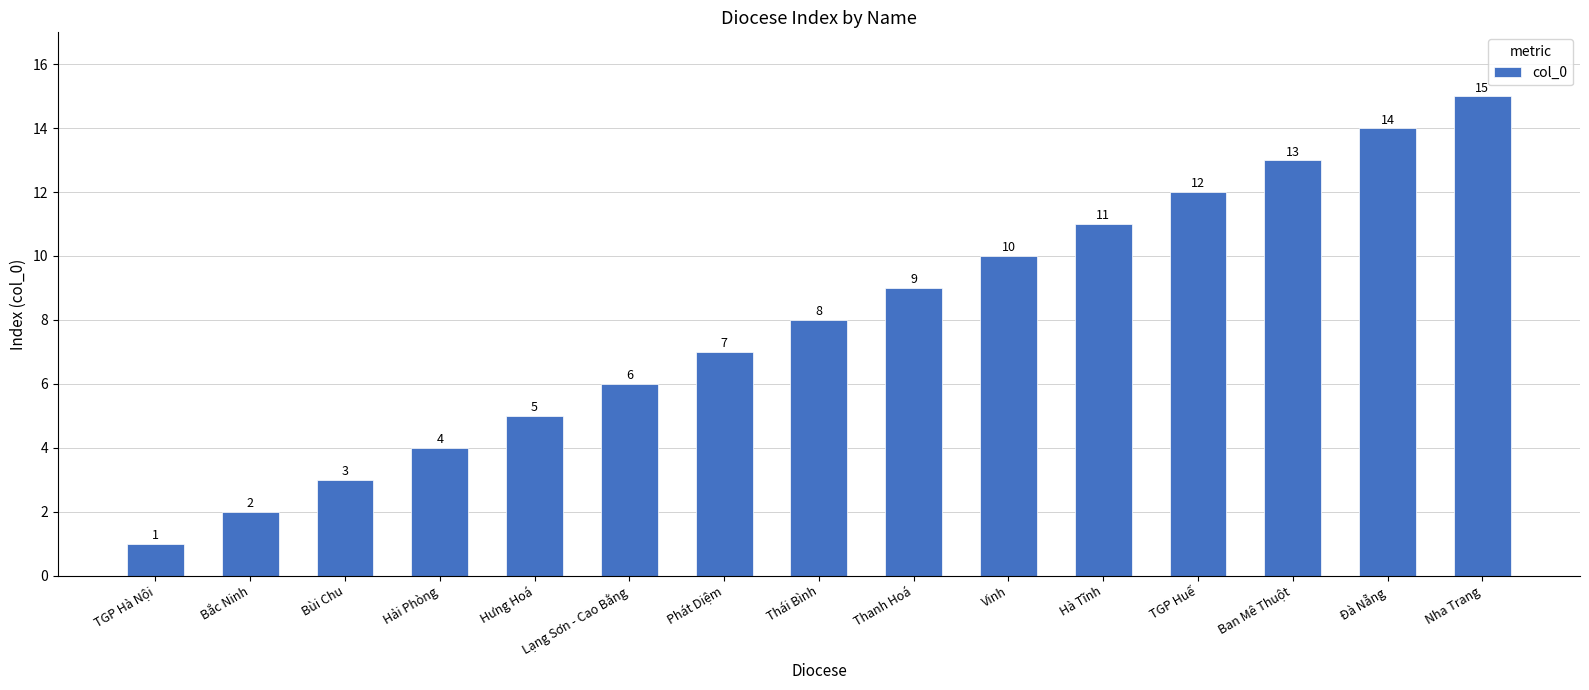

Read the value at Bùi Chu, to the nearest 5.

5